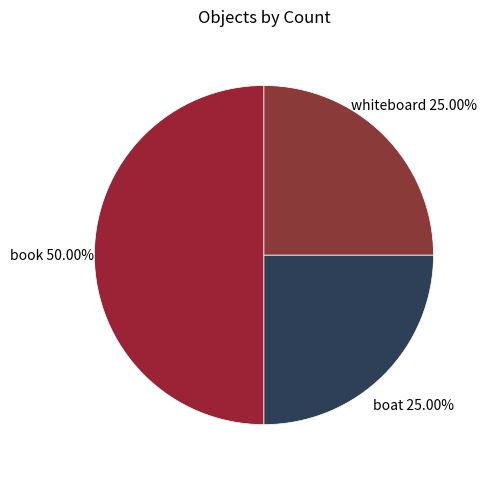

To the nearest percent, what is the difference between the whiteboard and book slice percentages?

25%